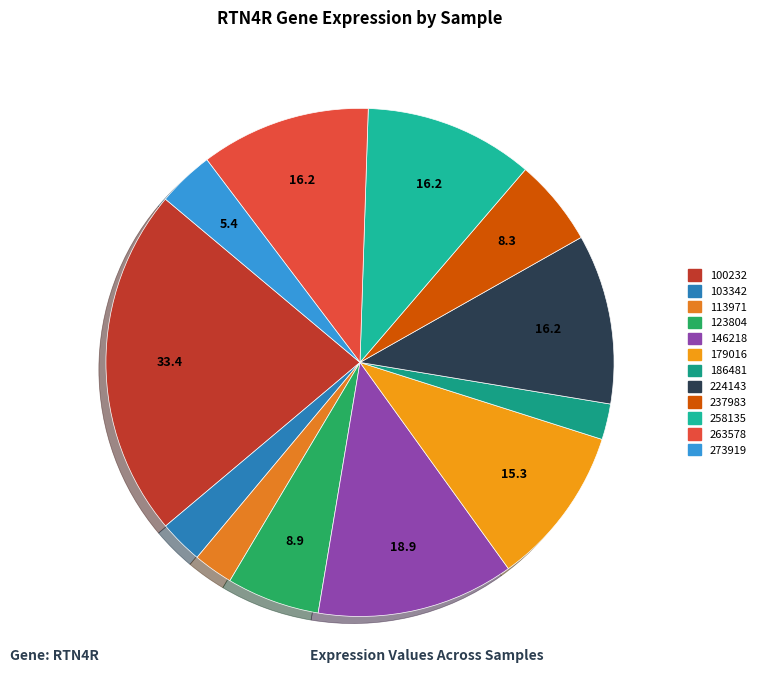

To the nearest percent, what is the difference between the largest and smallest slice percentages?

20%